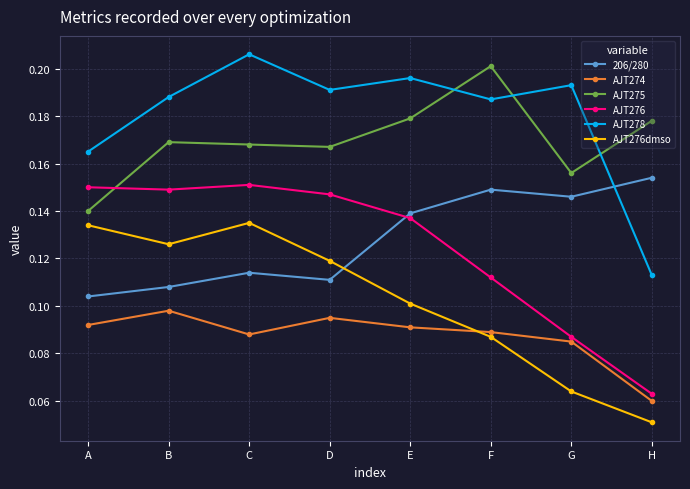

True or false: AJT278 and AJT276dmso intersect in this chart.

False